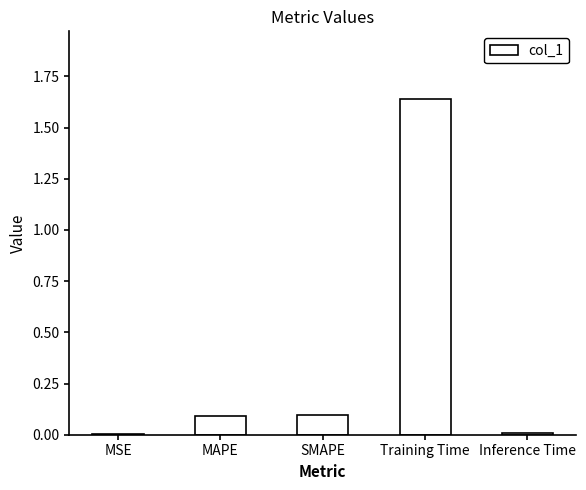

What is the sum of the values at MAPE and Training Time?

1.7